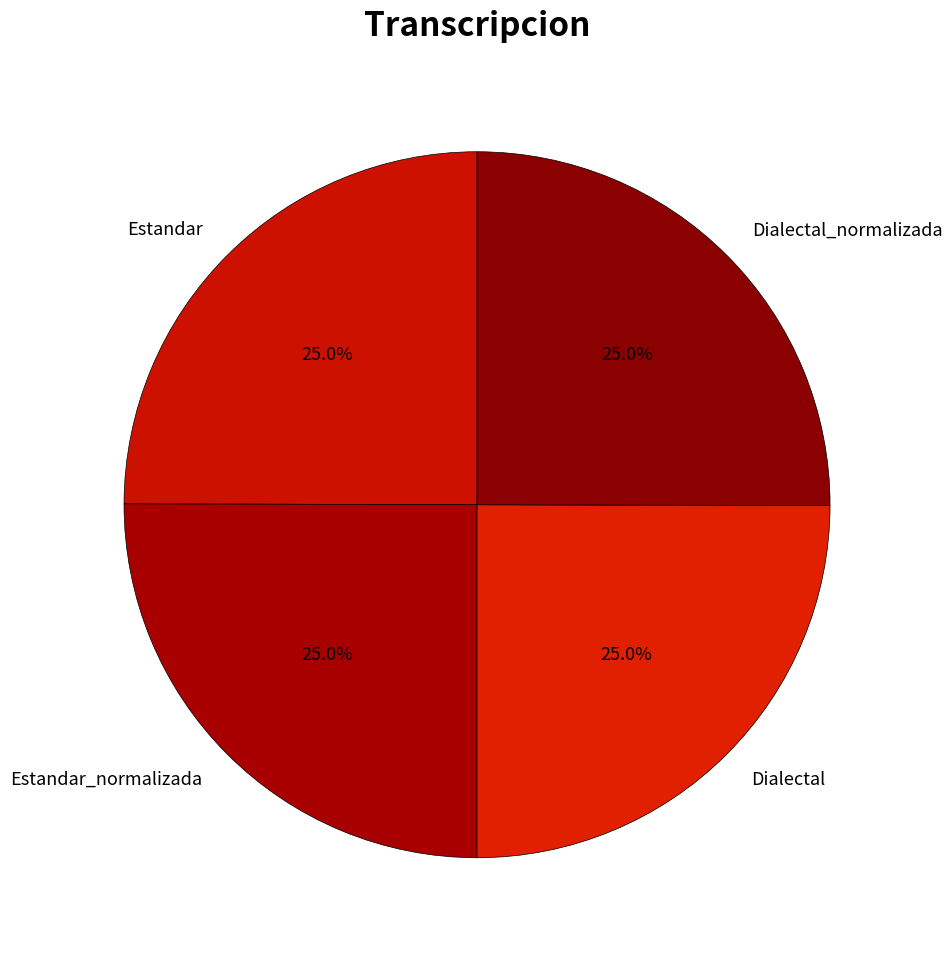

To the nearest percent, what percentage of the pie is Estandar?

25%